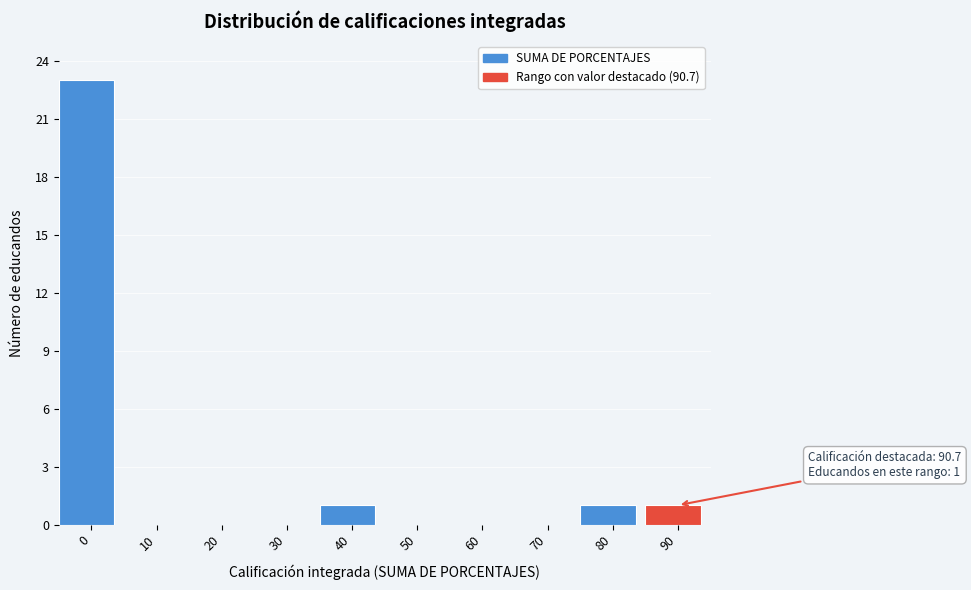

Reading left to right, extract all data points from this chart.

0=23	10=0	20=0	30=0	40=1	50=0	60=0	70=0	80=1	90=1